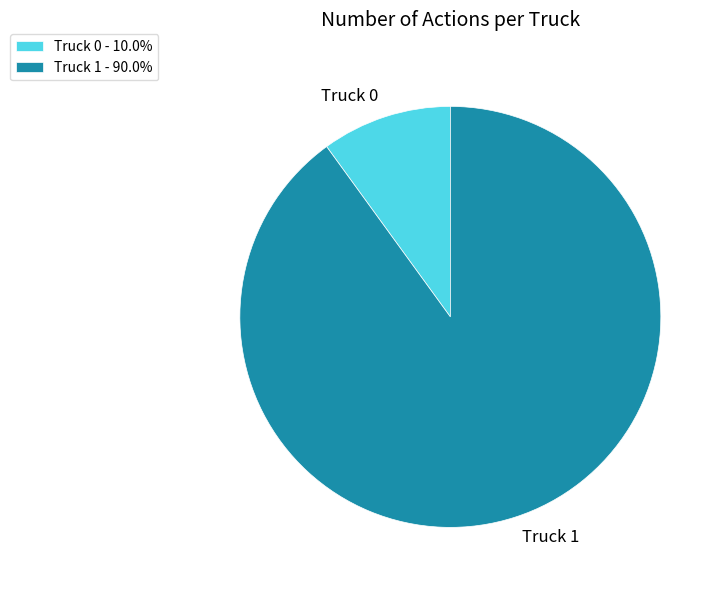

Is it true that Truck 1 is 80% of the pie?

False